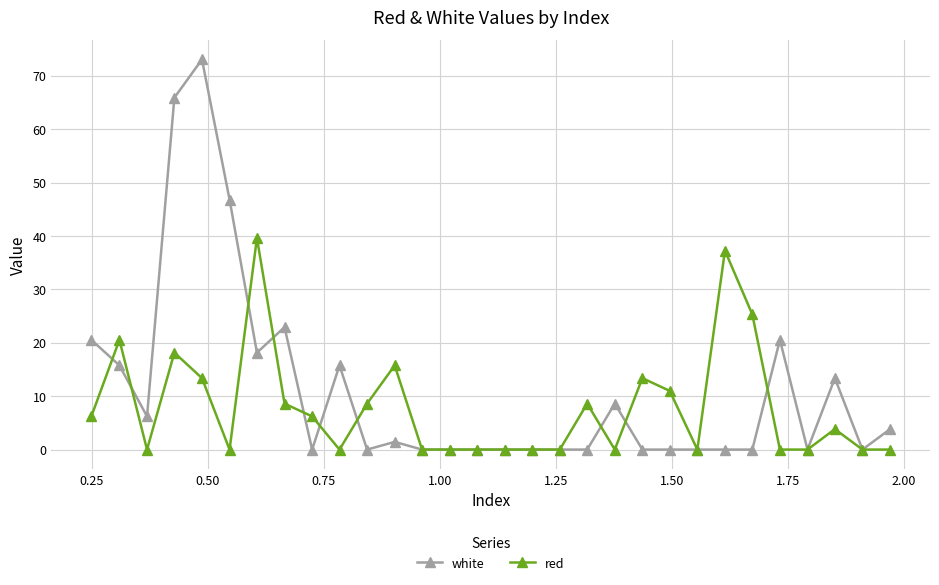

What is the maximum value shown in the chart?

73.0